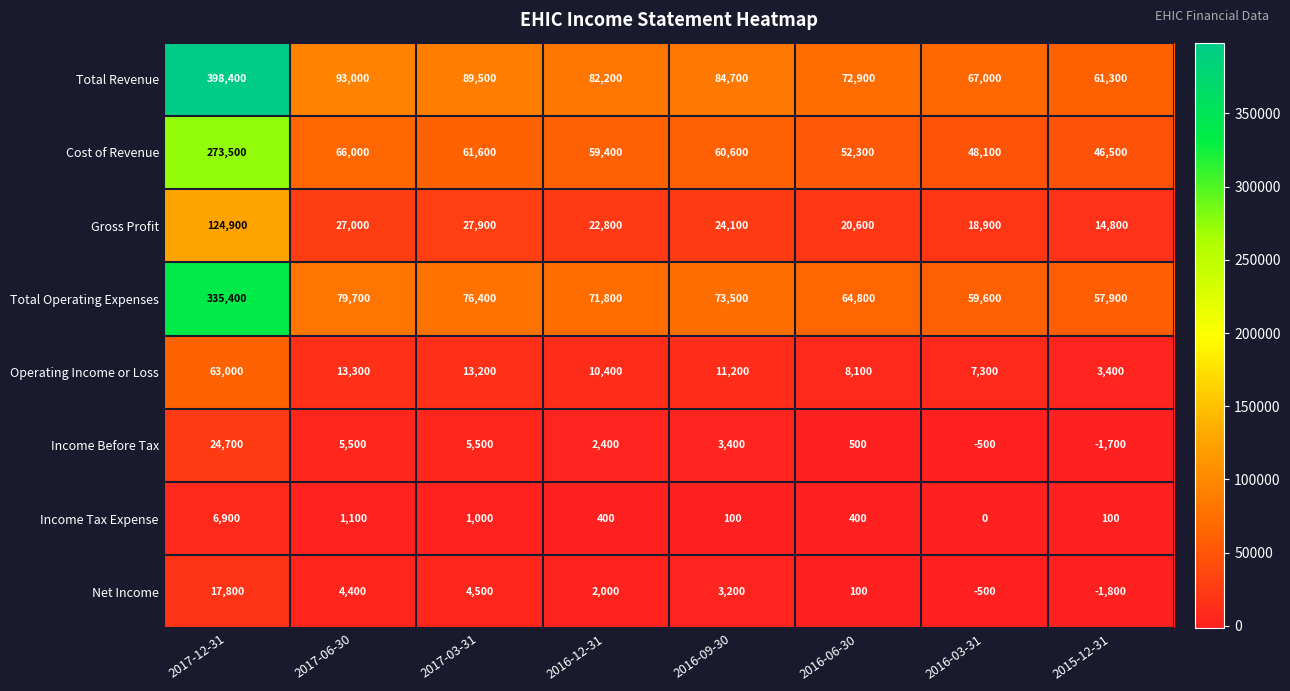

What is the total value across all series at 2017-06-30?

290000